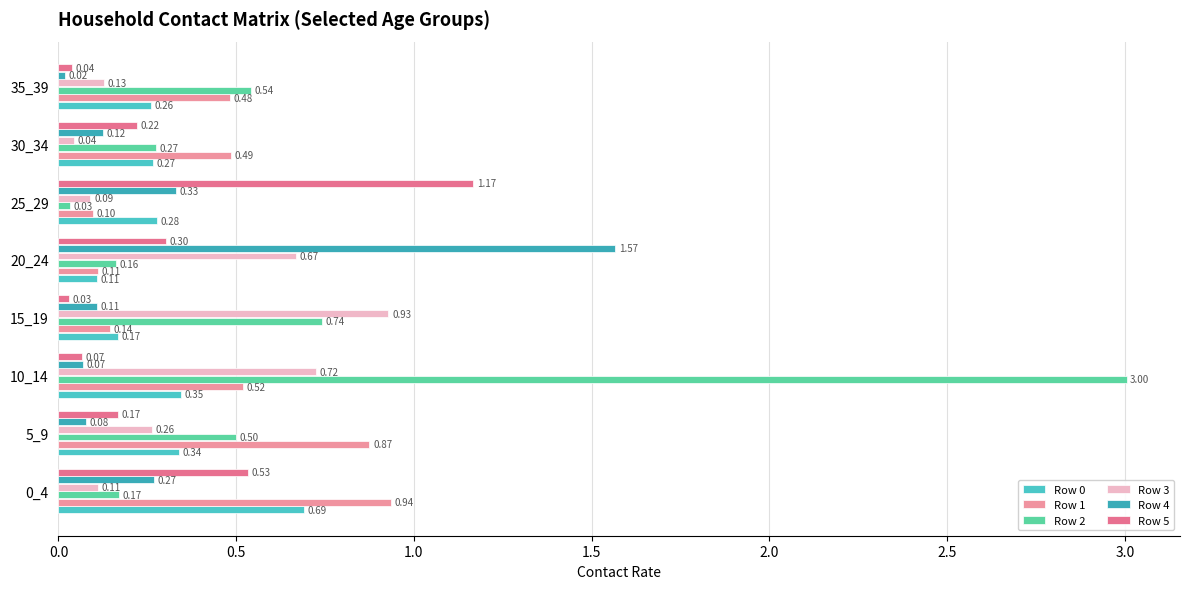

Which category has the lowest value across all series?

35_39